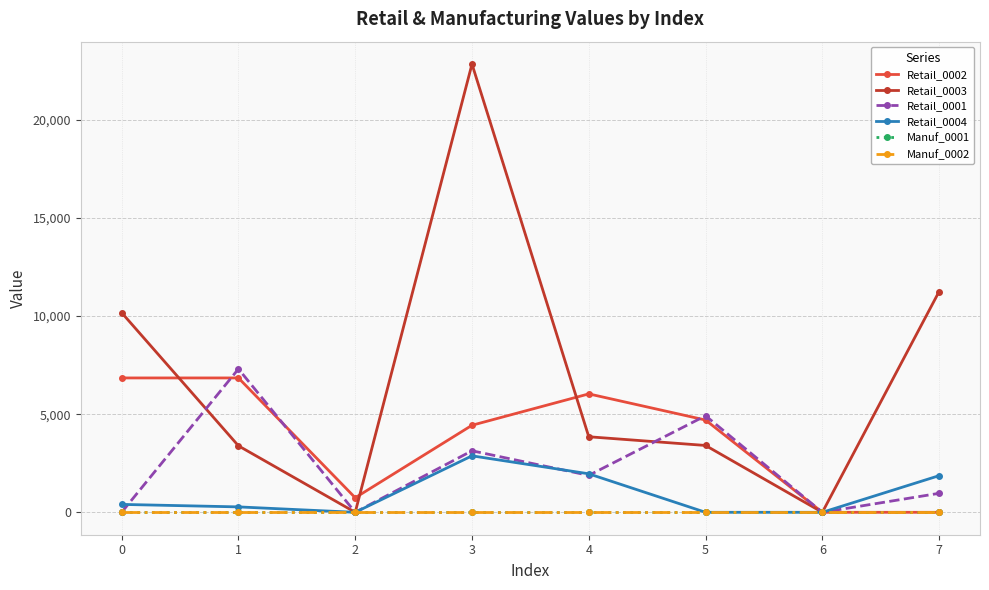

Reading right to left, what are all the values shown in this chart?

Retail_0002: 0	0	4700	6032	4434	742	6844	6844
Retail_0003: 11247	0	3405	3848	22831	0	3387	10169
Retail_0001: 968	0	4918	1881	3134	0	7303	0
Retail_0004: 1867	0	0	1961	2877	0	276	403
Manuf_0001: 0	0	0	0	0	0	0	0
Manuf_0002: 0	0	0	0	0	0	0	0